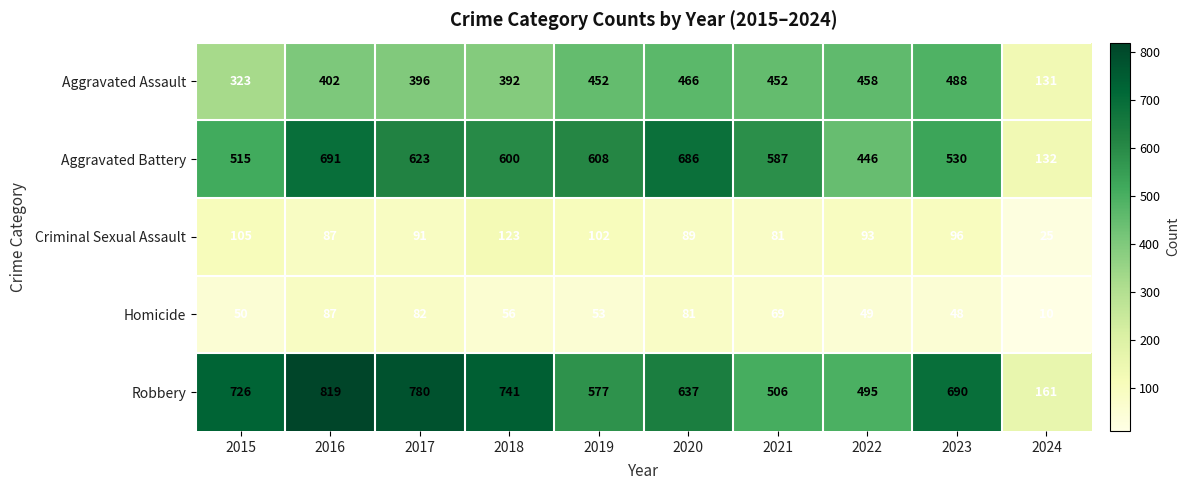

Between 2020 and 2021, which series saw the biggest shift?

Robbery